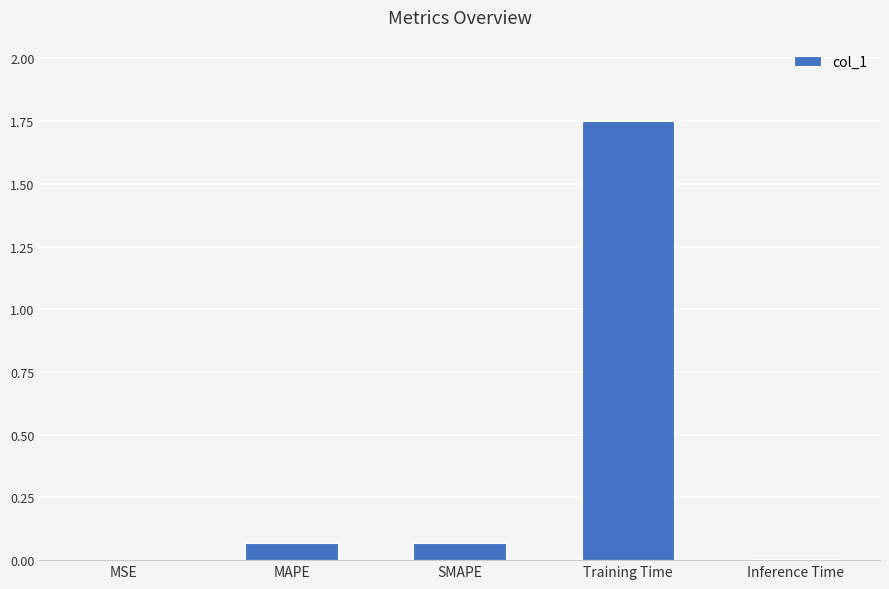

What is the sum of all values?

1.9